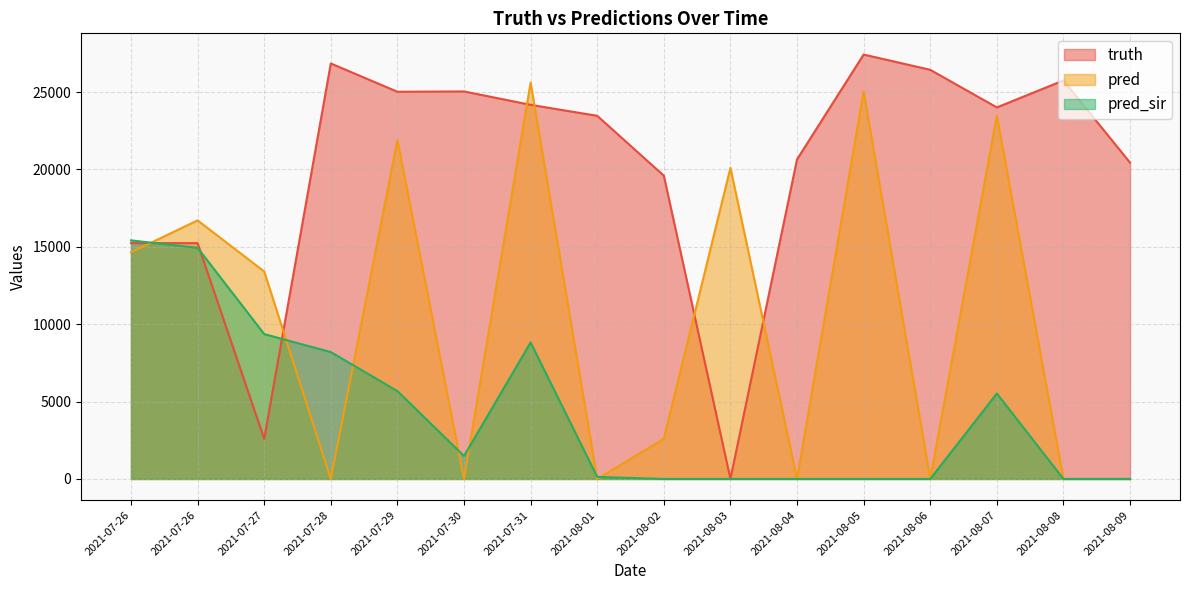

Is the value of pred at 2021-08-09 greater than the value of truth at 2021-08-01?

No